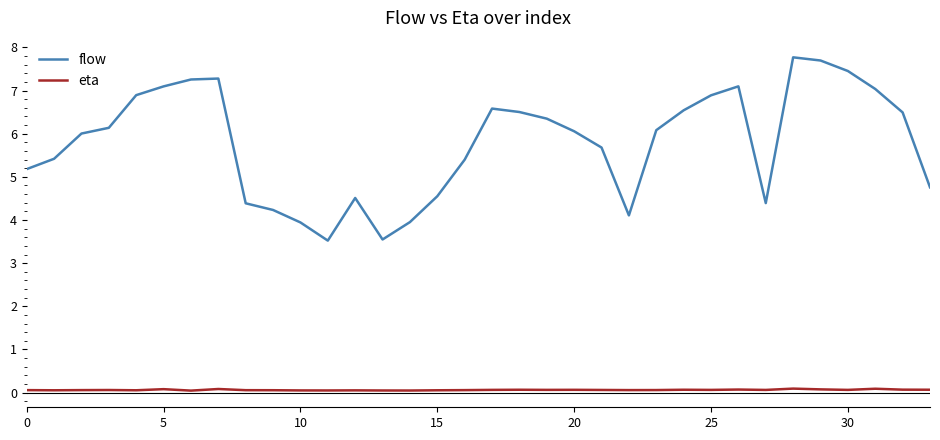

True or false: eta and flow cross at least once.

False